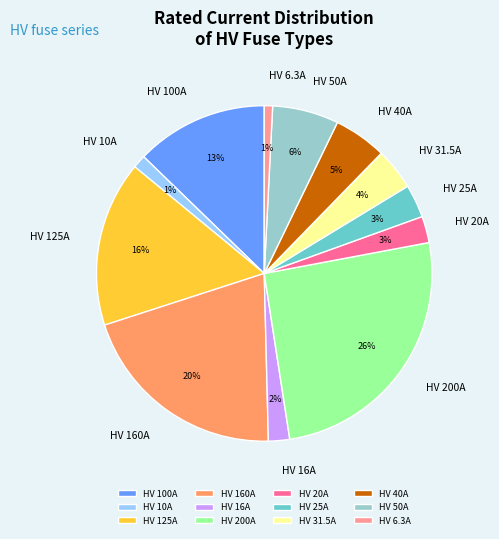

Does HV 16A represent more than half of the total?

No